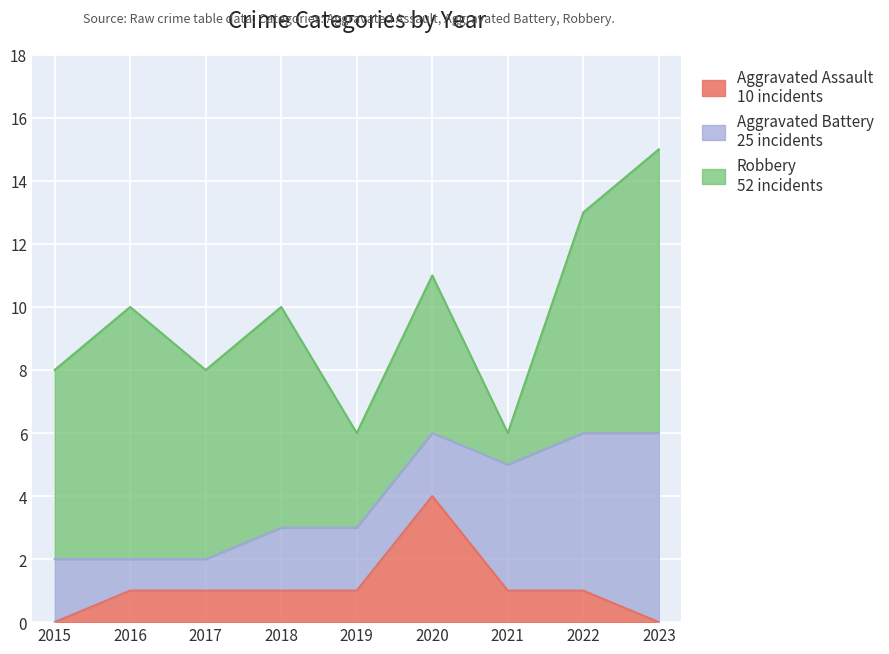

Reading left to right, list all the values displayed in this chart.

Aggravated Assault: 2015=0	2016=1	2017=1	2018=1	2019=1	2020=4	2021=1	2022=1	2023=0
Aggravated Battery: 2015=2	2016=1	2017=1	2018=2	2019=2	2020=2	2021=4	2022=5	2023=6
Robbery: 2015=6	2016=8	2017=6	2018=7	2019=3	2020=5	2021=1	2022=7	2023=9